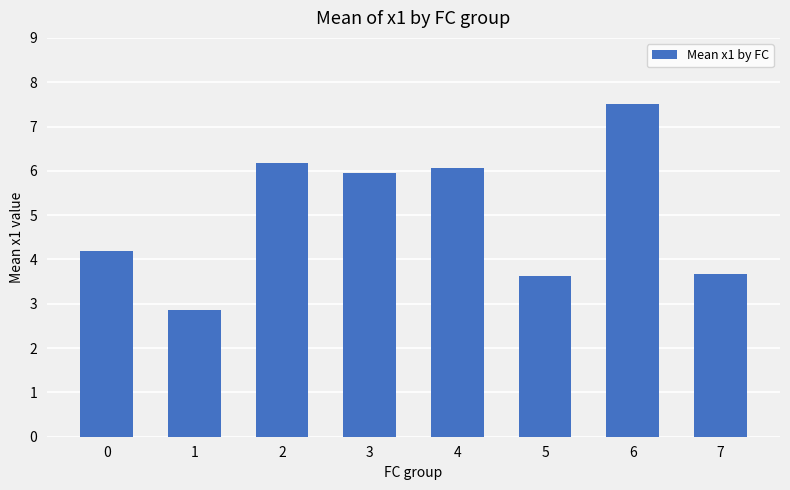

Approximately how many times larger is the value at 0 compared to 5?

1.2